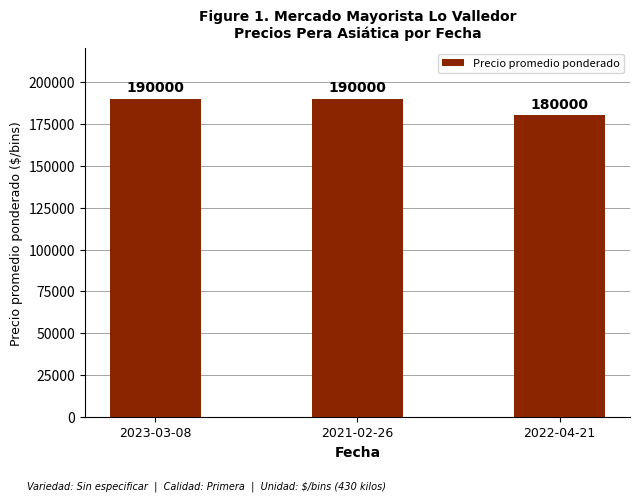

Between 2022-04-21 and 2023-03-08, which is larger?

2023-03-08